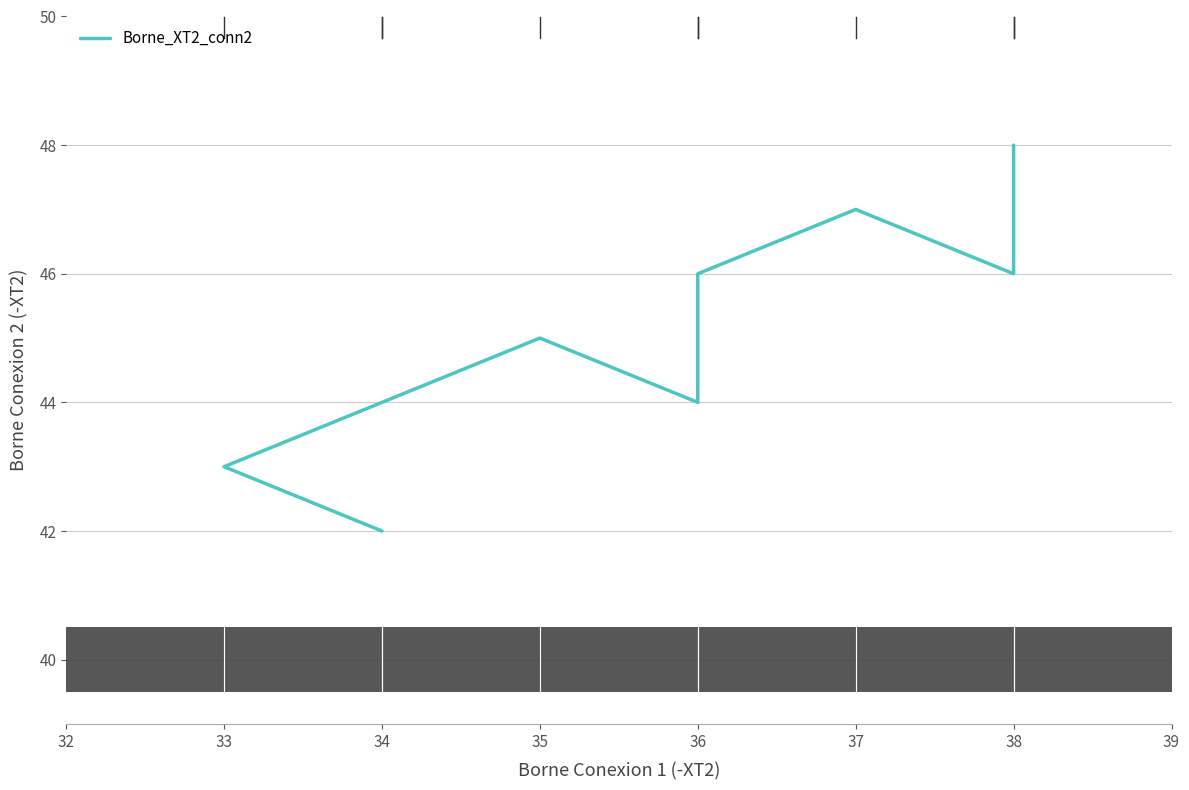

What is the value of the 1st point from the left?

42